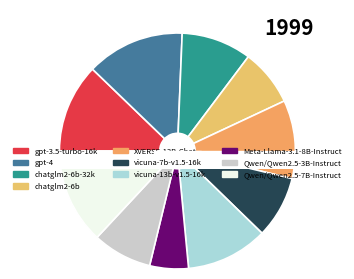

To the nearest percent, what percentage of the pie is gpt-3.5-turbo-16k?

12%